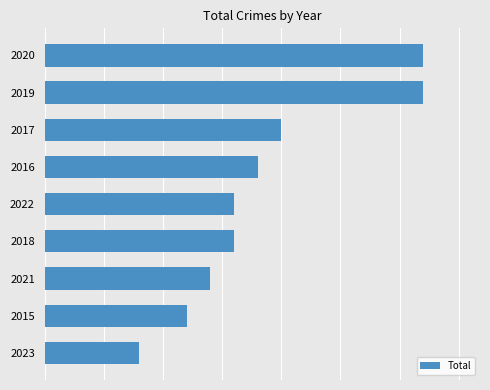

Does the chart contain any negative values?

No